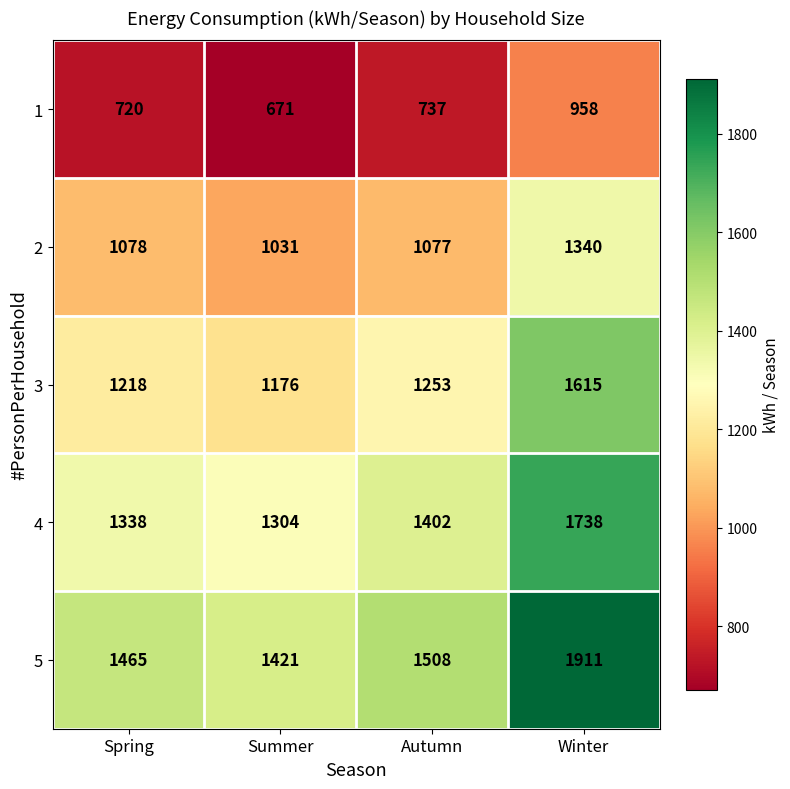

List the series in order of their overall mean, highest first.

5, 4, 3, 2, 1